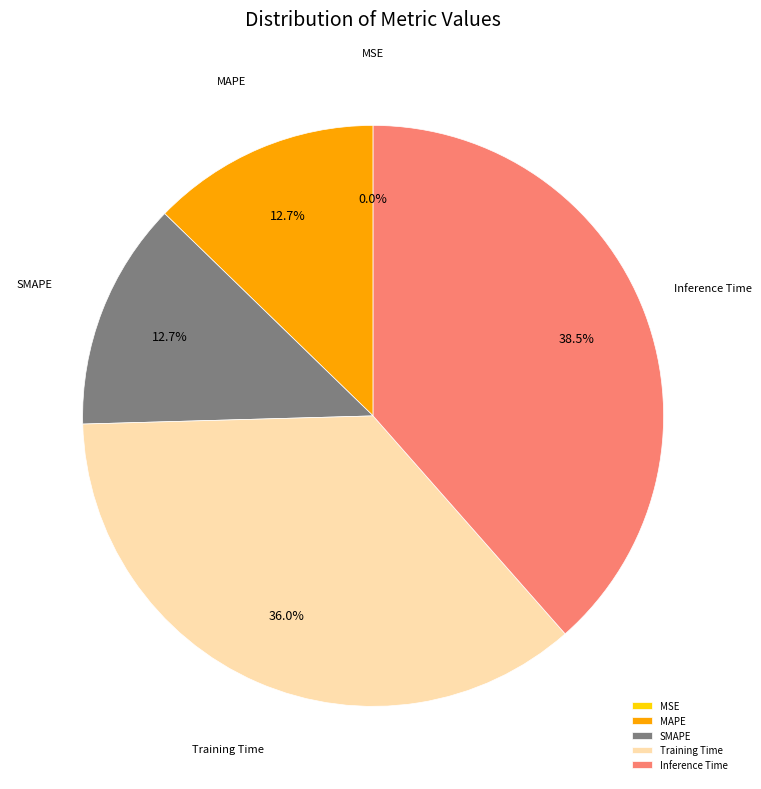

Which slice is the largest?

Inference Time